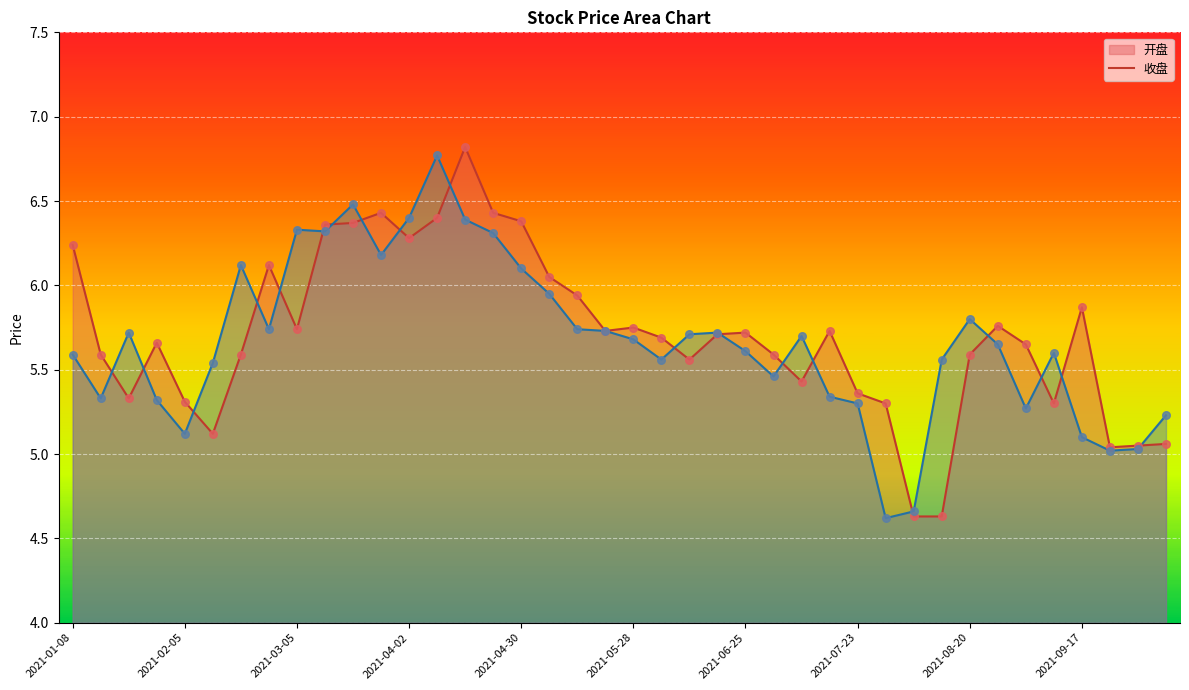

Which series reaches the maximum Y coordinate?

开盘